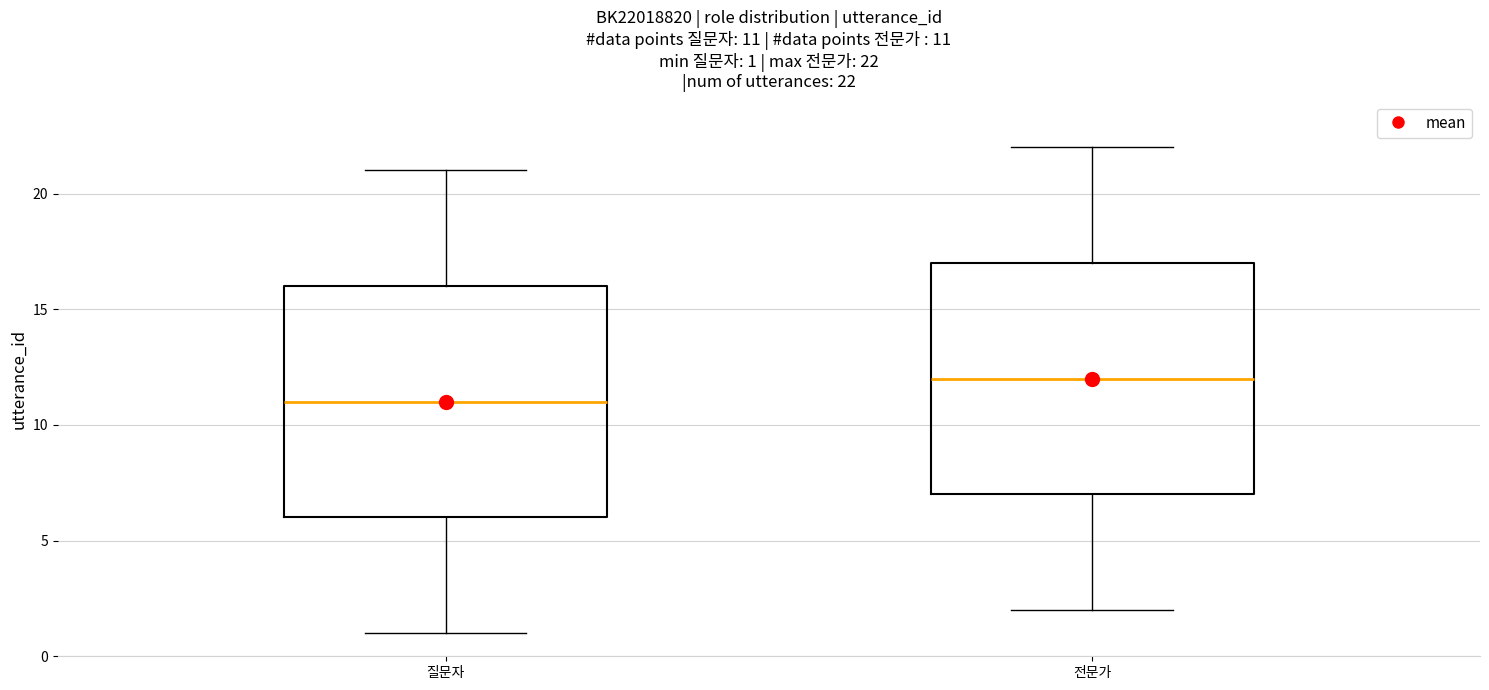

Which box's median line is the lowest?

질문자